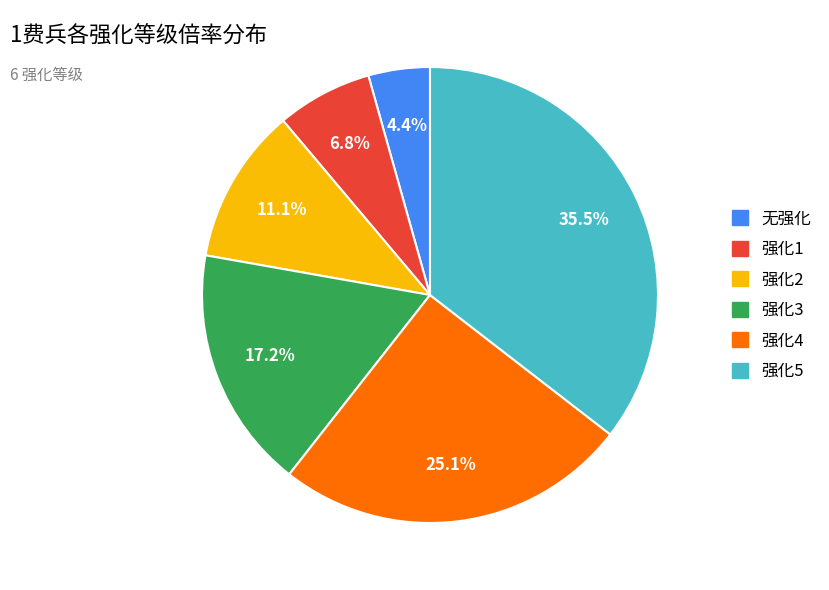

Which has a higher value, 强化1 or 强化4?

强化4